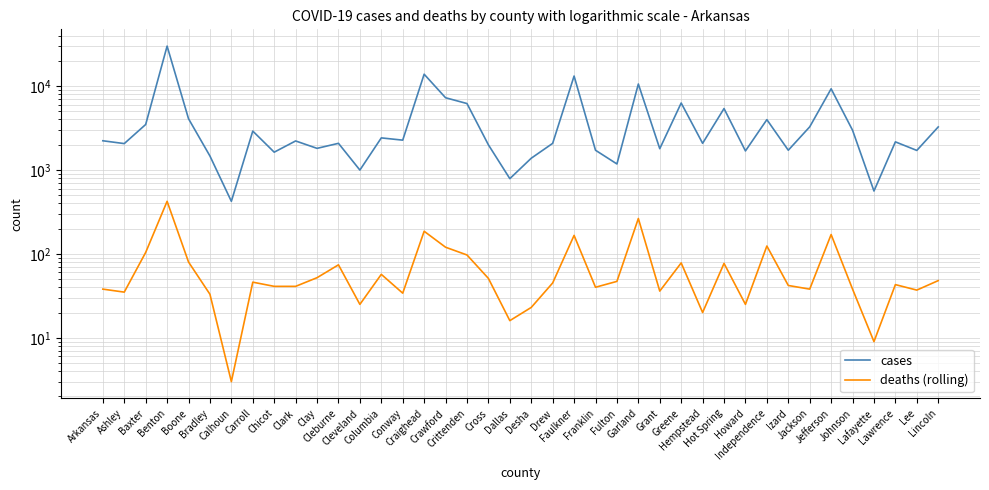

At which category does deaths (rolling) reach its first local peak?

Benton